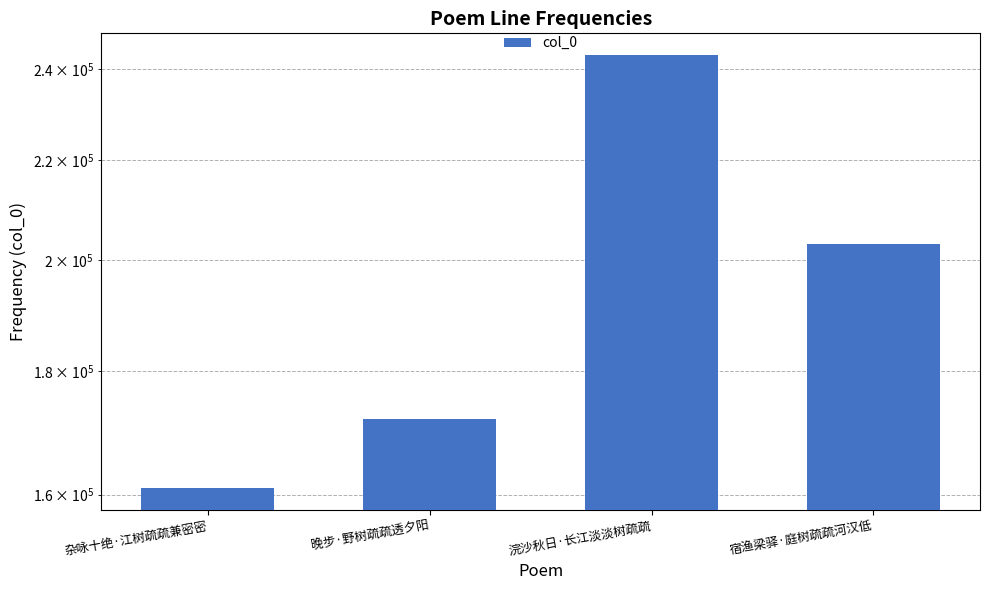

Reading left to right, list all the values displayed in this chart.

160999	172018	243240	203126